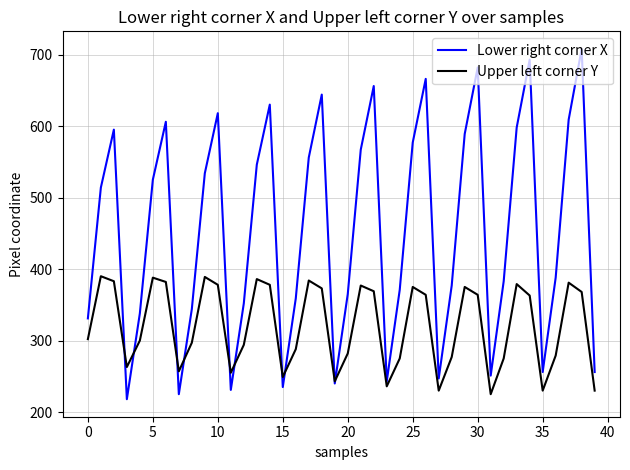

Which series has the largest total across all categories?

Lower right corner X